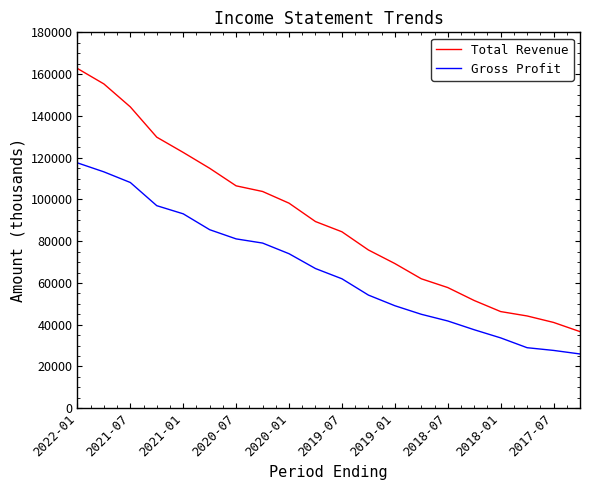

Rank the series by their average value, from highest to lowest.

Total Revenue, Gross Profit